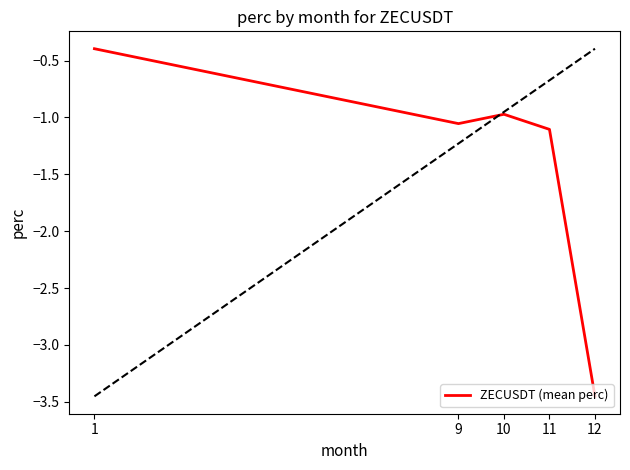

What is the change in value from 10 to 11?

-0.1